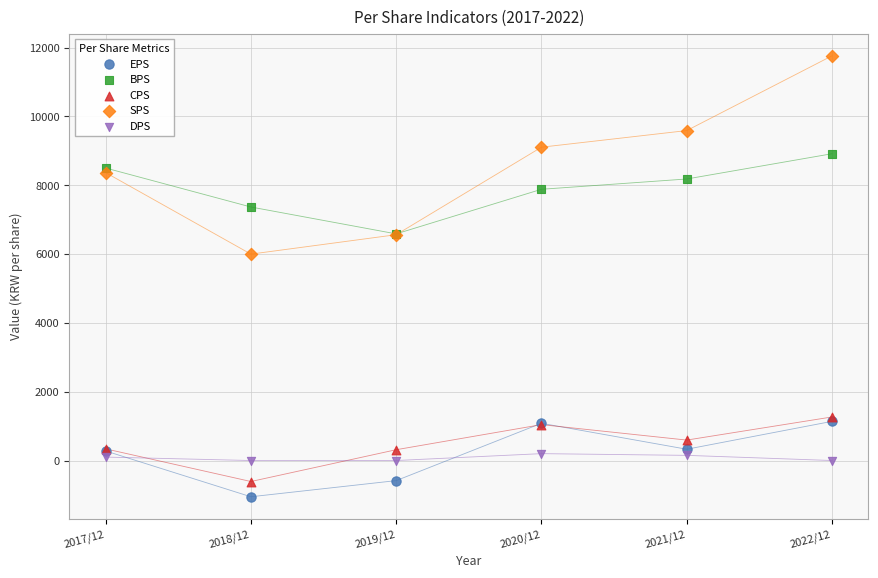

Which series contains the highest Y value?

SPS